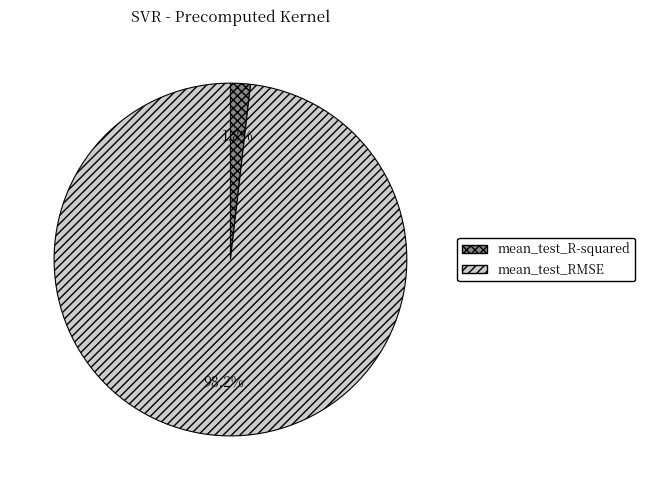

Is it true that mean_test_RMSE is 98% of the pie?

True